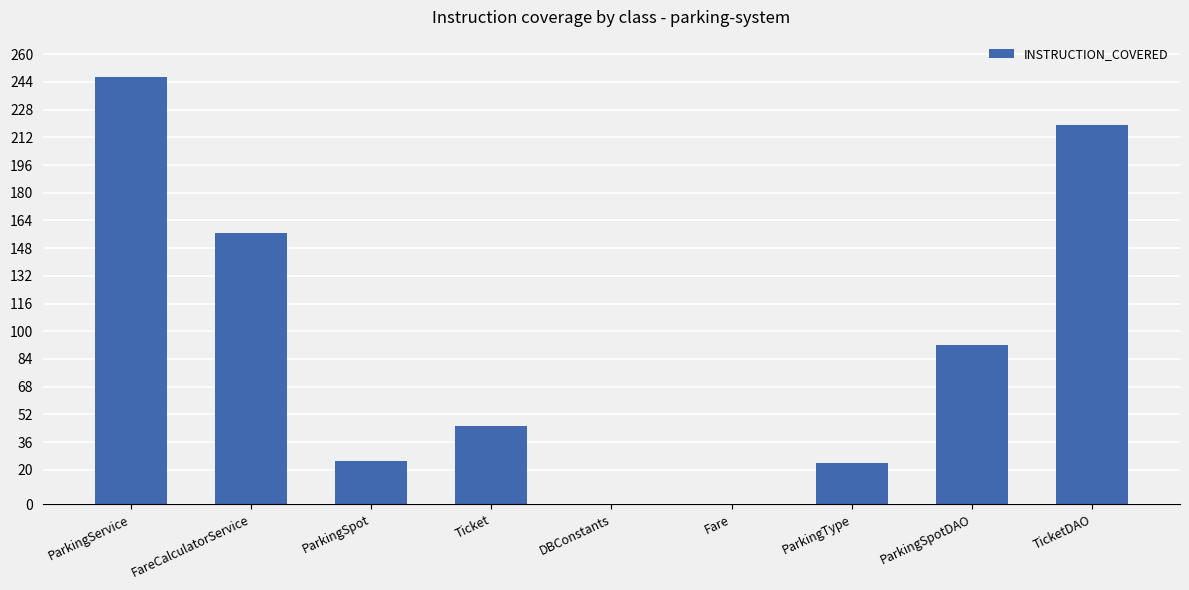

Which category has the highest value across all series?

ParkingService